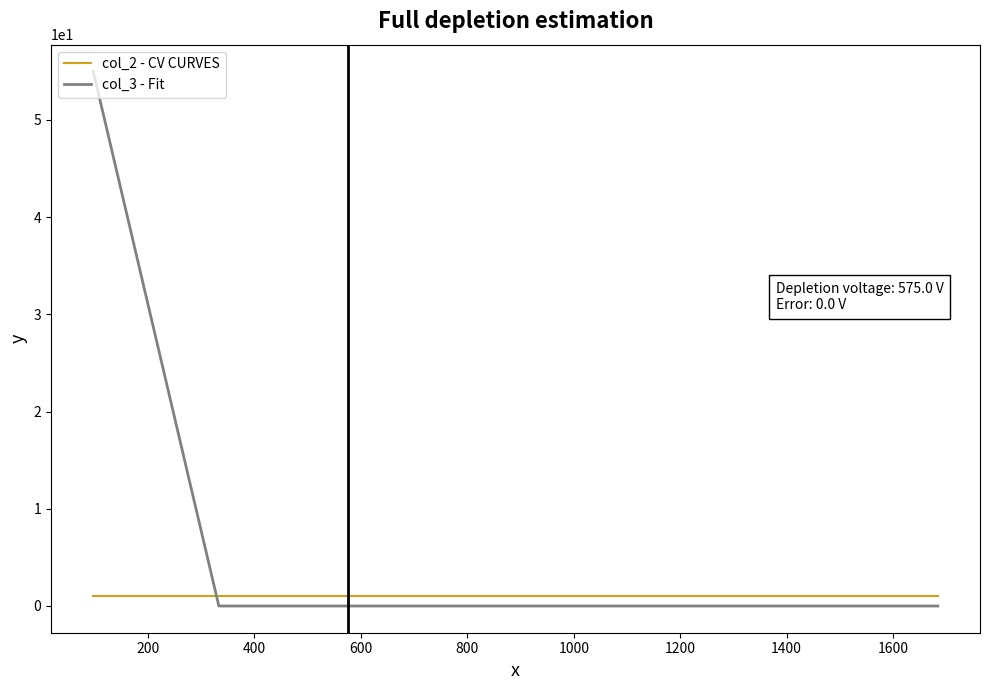

What are all the series names shown in the legend?

col_2 - CV CURVES, col_3 - Fit